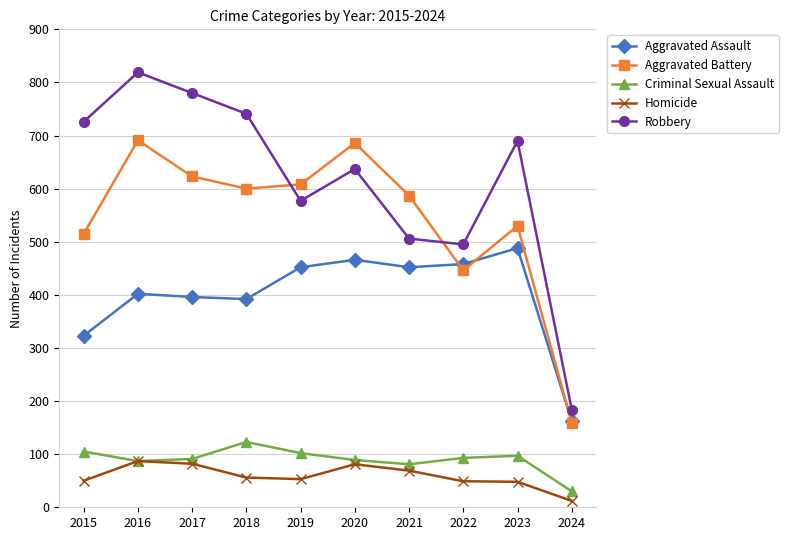

How many values in the Homicide series are below 56?

5